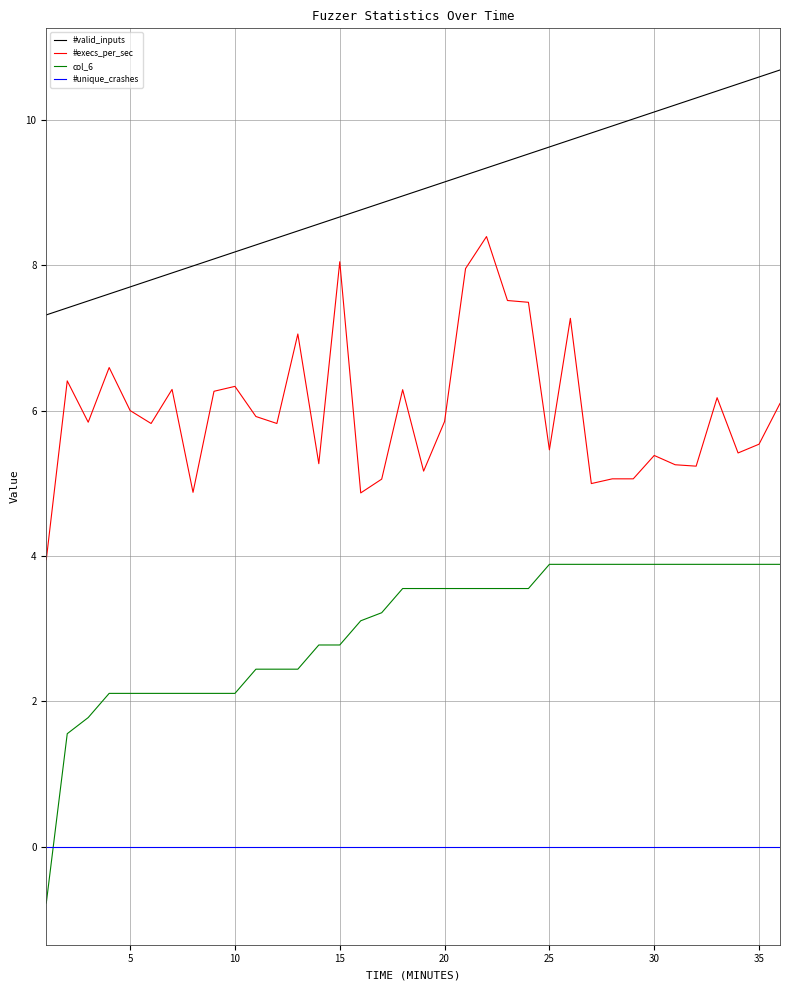

Which series has the widest spread of values?

col_6